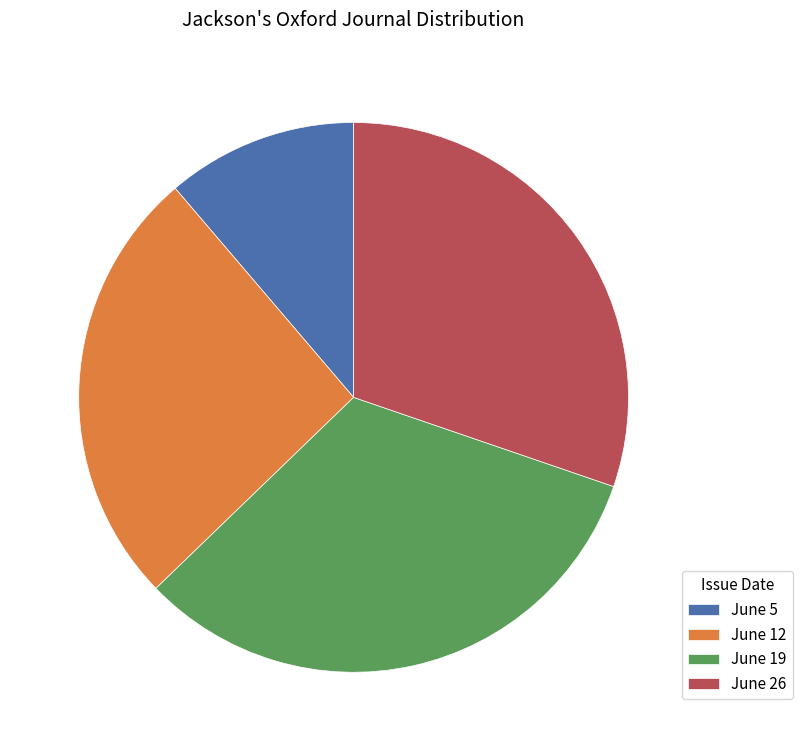

How many segments does this pie chart have?

4